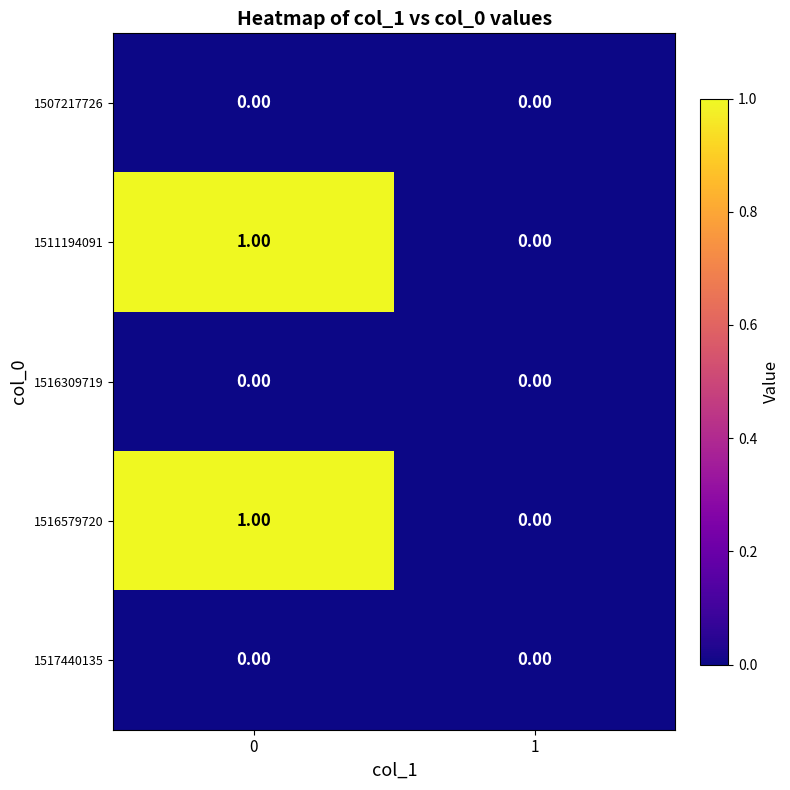

Is the value of 1516579720 at 0 greater than the value of 1511194091 at 1?

Yes